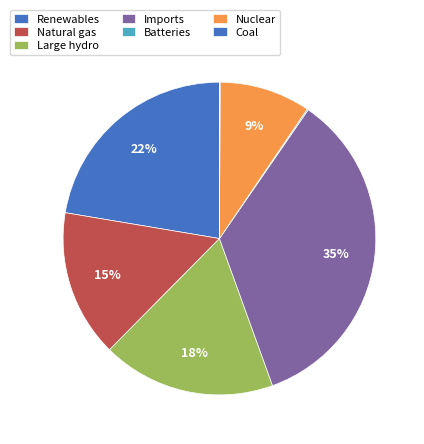

Combined, do Natural gas and Imports account for over 50%?

Yes